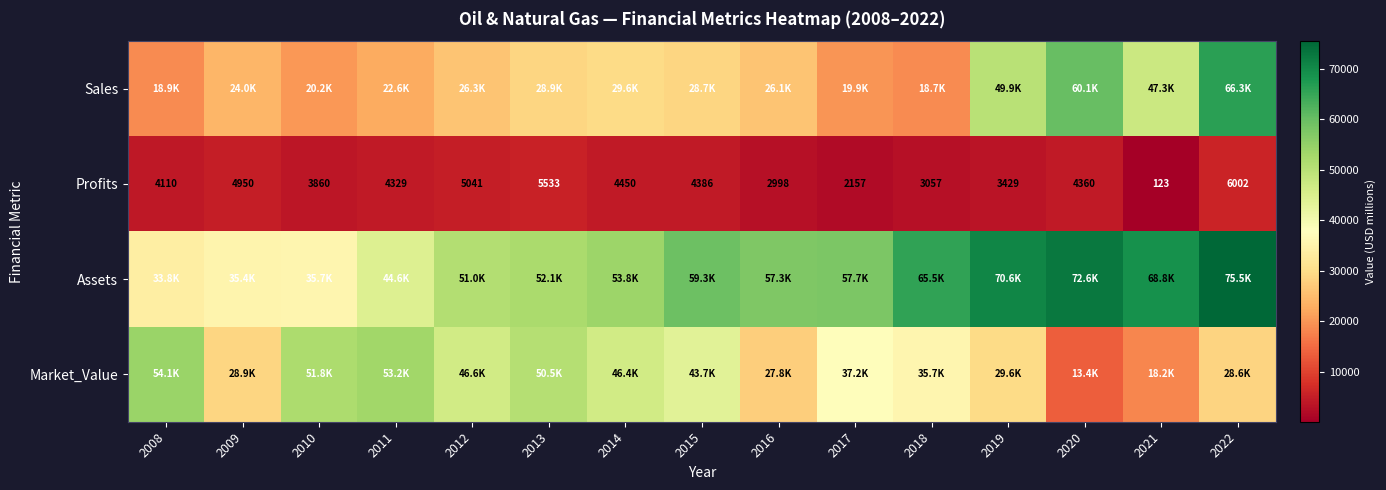

What is the difference between the maximum and minimum values in the Profits series?

5879